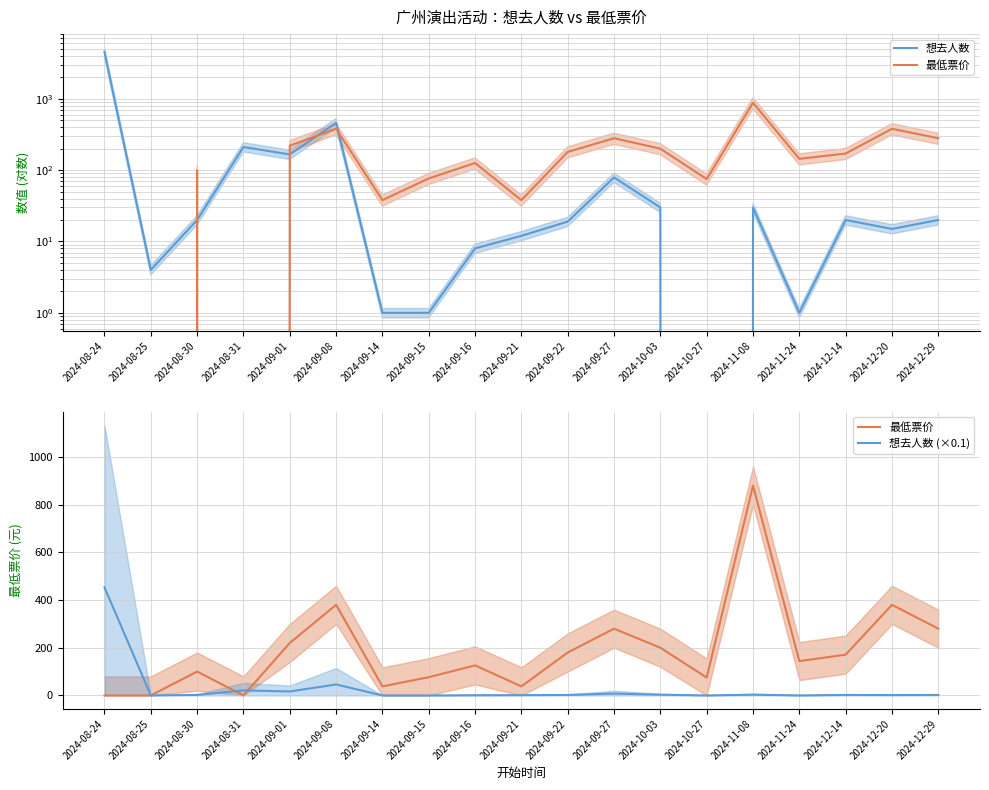

What is the label of the 1st point from the left?

2024-08-24